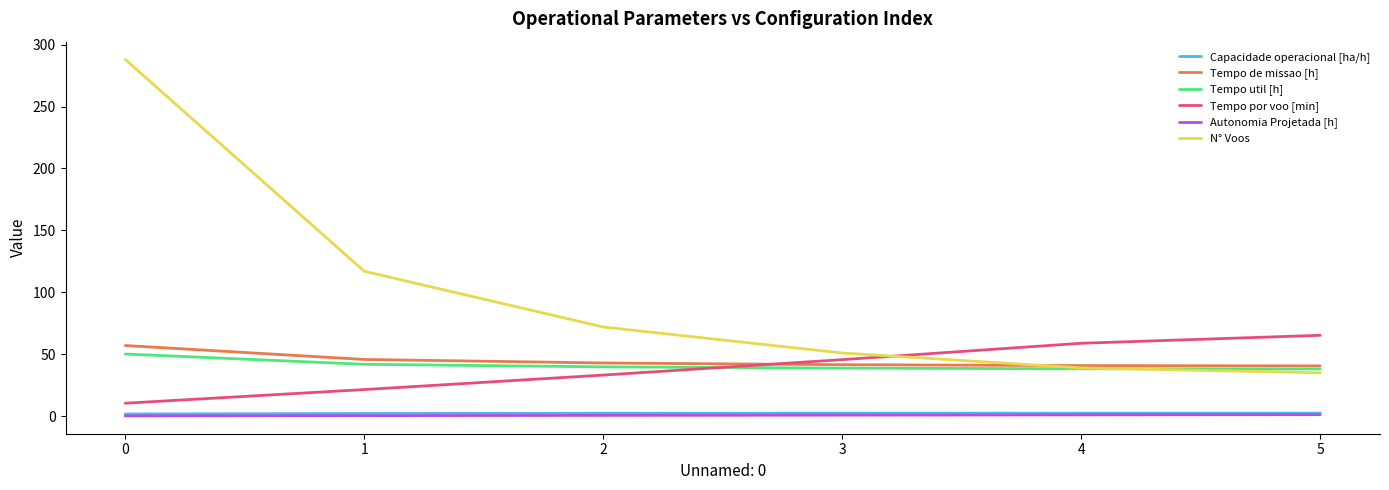

What is the greatest value displayed?

288.0